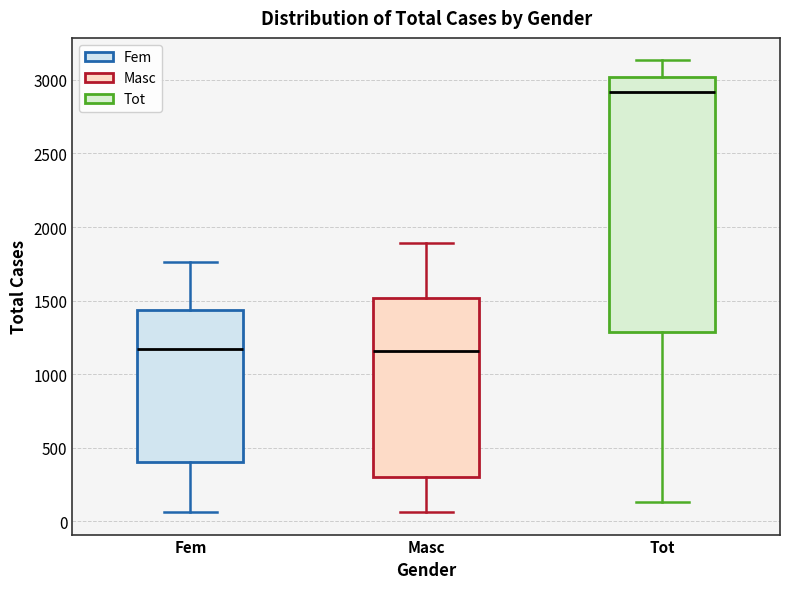

Comparing the boxes themselves (not the whiskers), which one is the tallest?

Tot